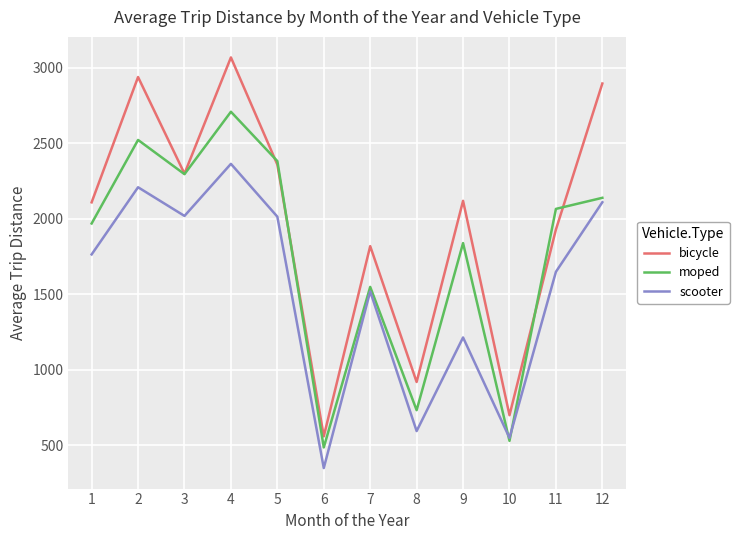

True or false: scooter and bicycle cross at least once.

False